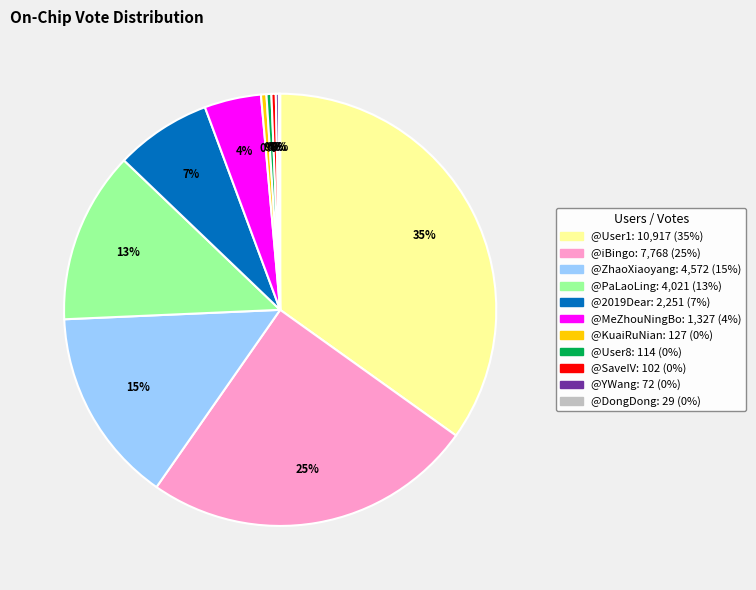

To the nearest percent, what is the average slice percentage?

9%